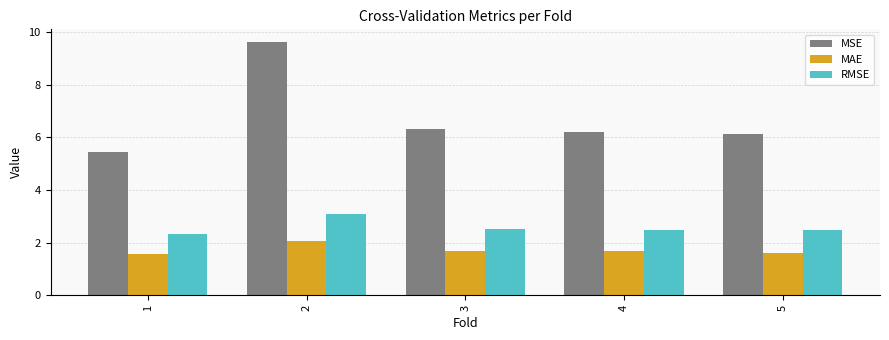

True or false: MAE has a value of 1.7 at 3.

True